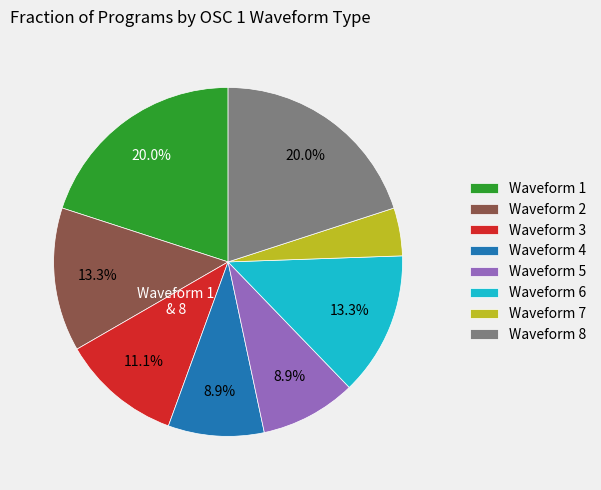

Which has a higher value, Waveform 3 or Waveform 4?

Waveform 3